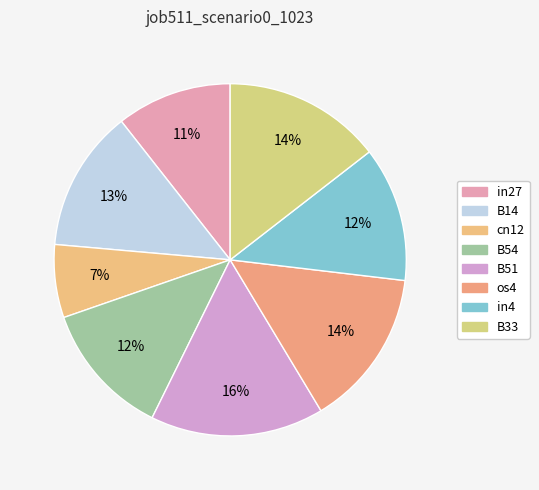

What percentage is the B14 slice, to the nearest percent?

13%